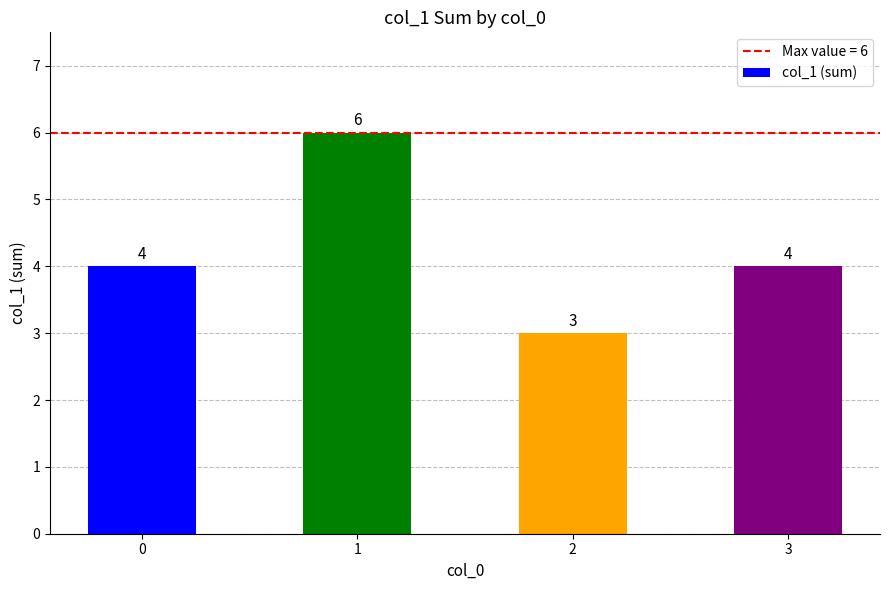

What is the sum of all values?

17